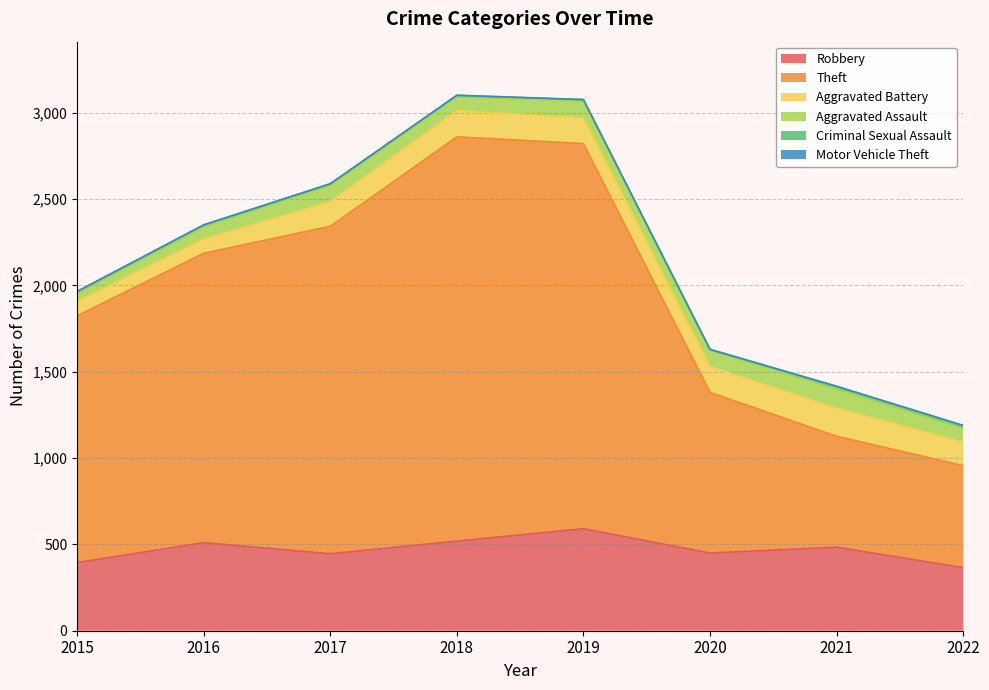

What is the sum of all Robbery values?

3760